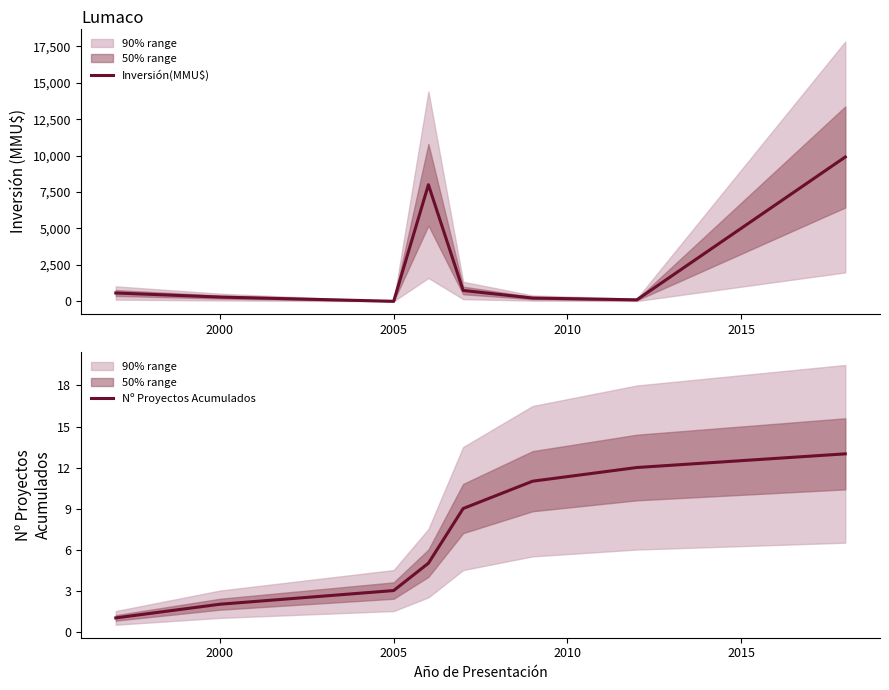

How many values in the Inversión(MMU$) series are below 570?

4